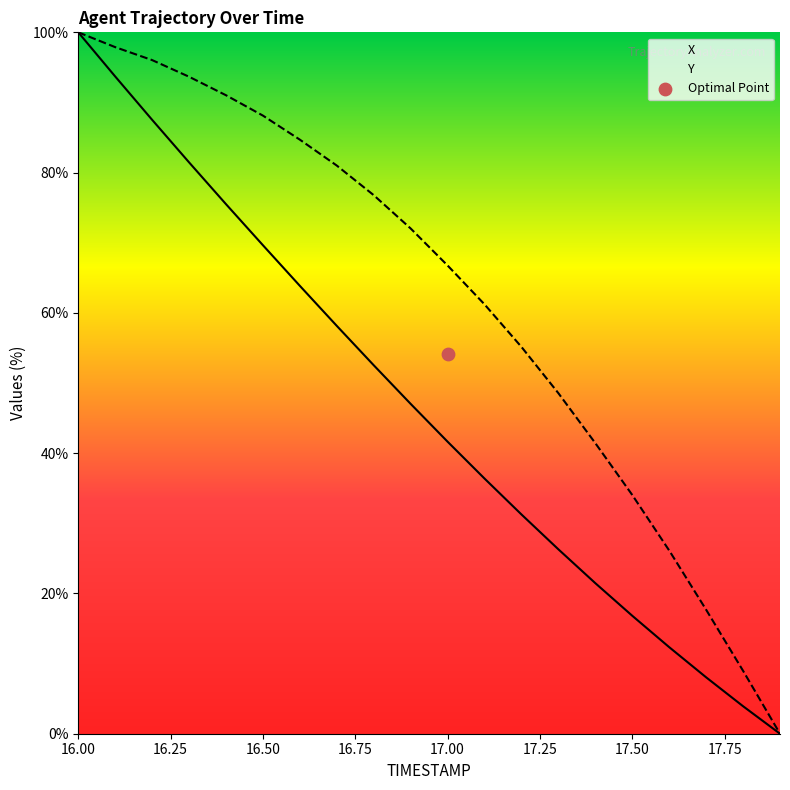

What are all the series names shown in the legend?

X, Y